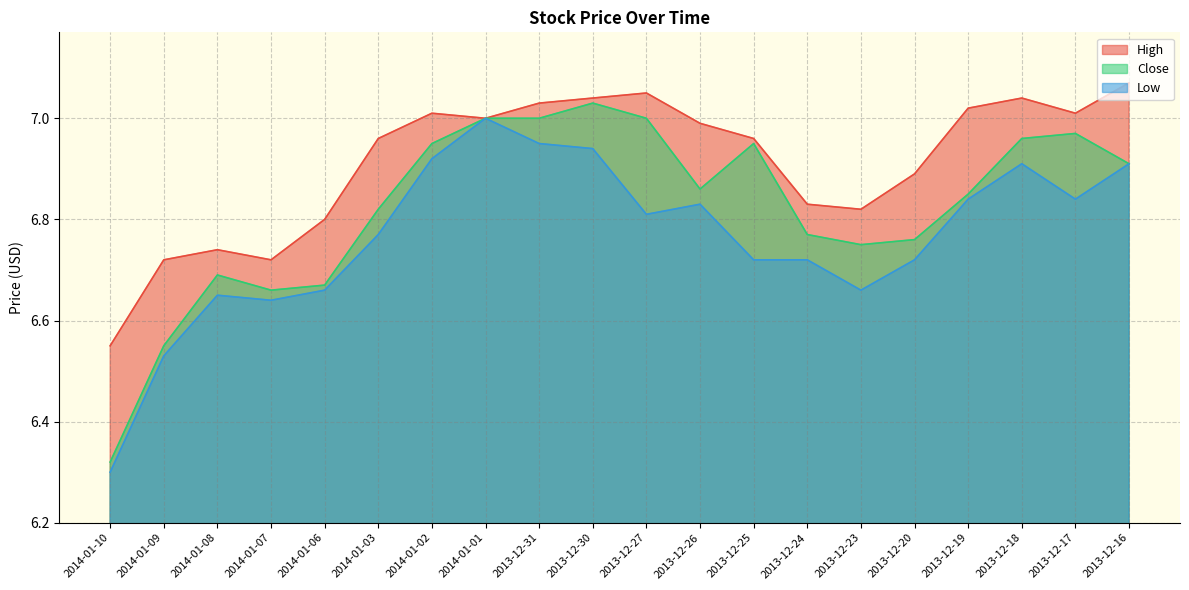

The value of Low at 2013-12-18 is 11.1. True or false?

False